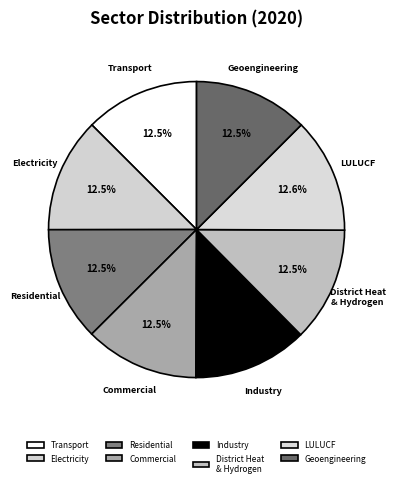

What is the total percentage of Residential and District Heat & Hydrogen?

25.0%